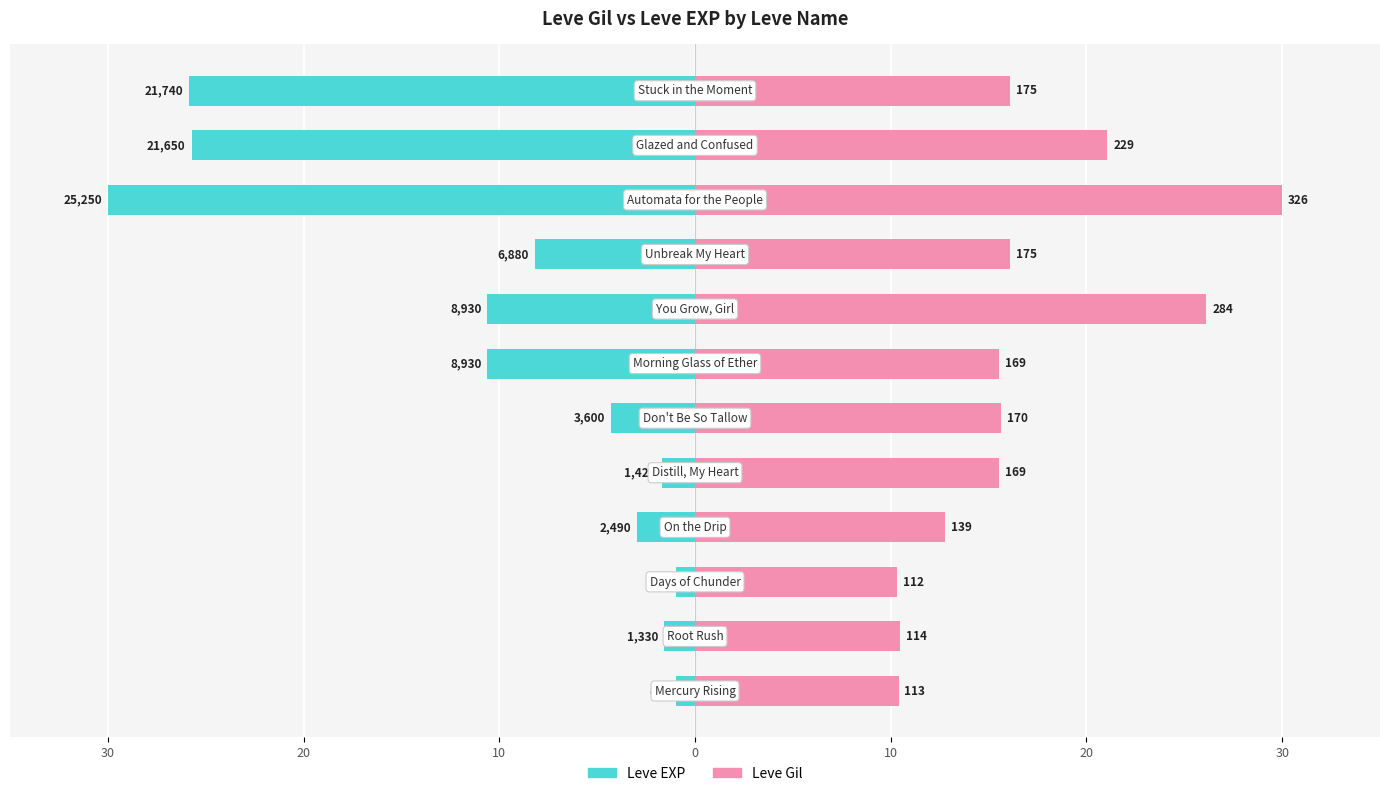

How many data points in Leve EXP are less than -4?

7